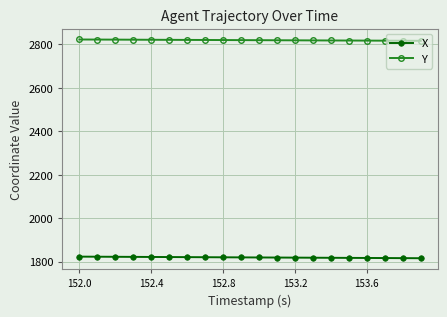

What is the maximum value for Y?

2822.3